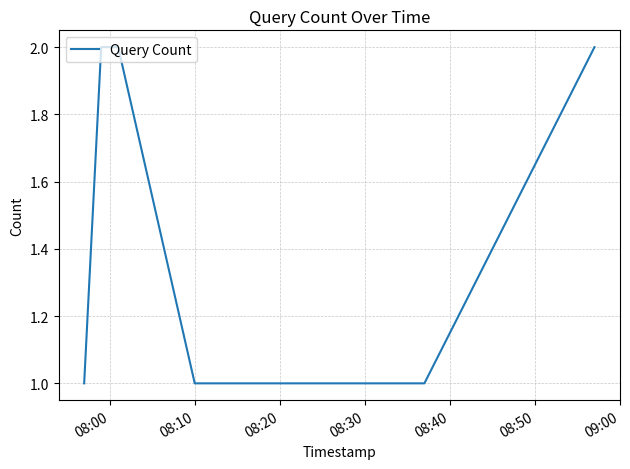

What is the sum of all values?

10